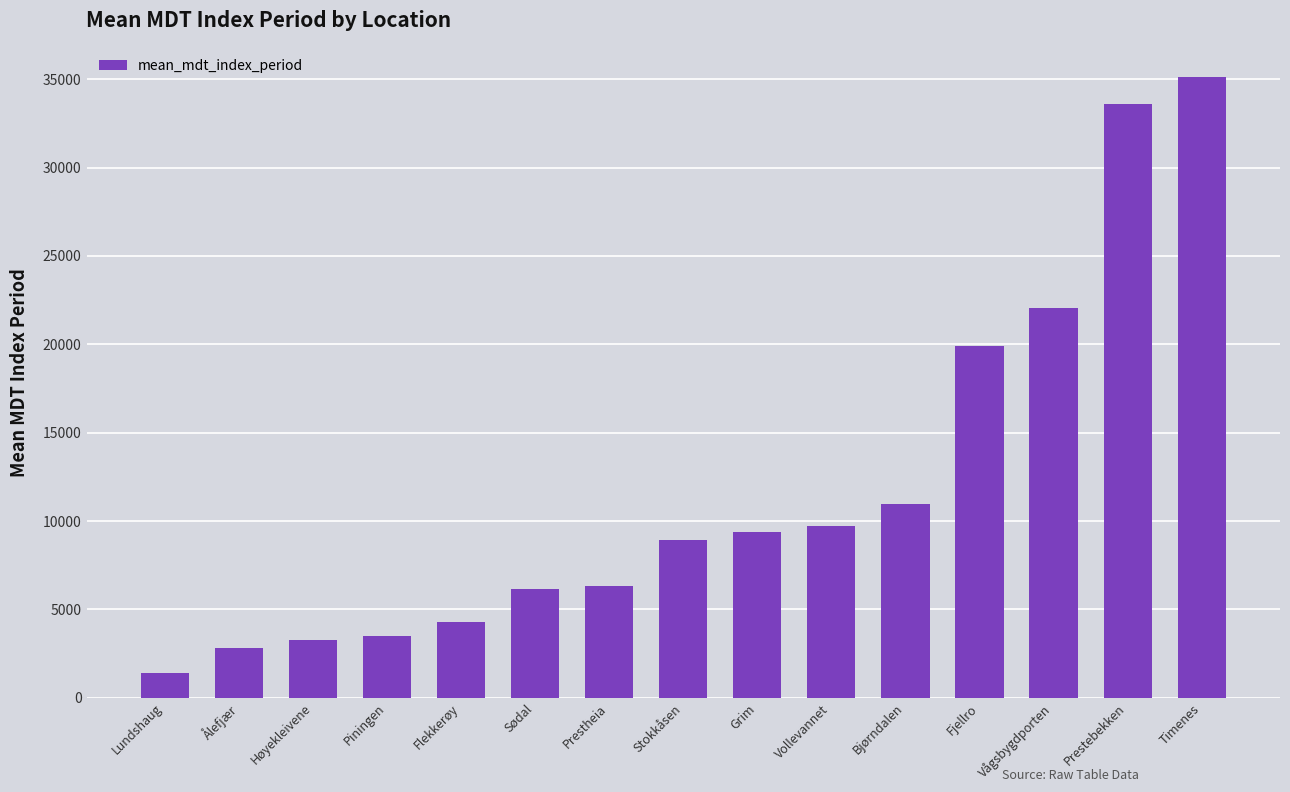

What is the maximum value shown in the chart?

35100.4